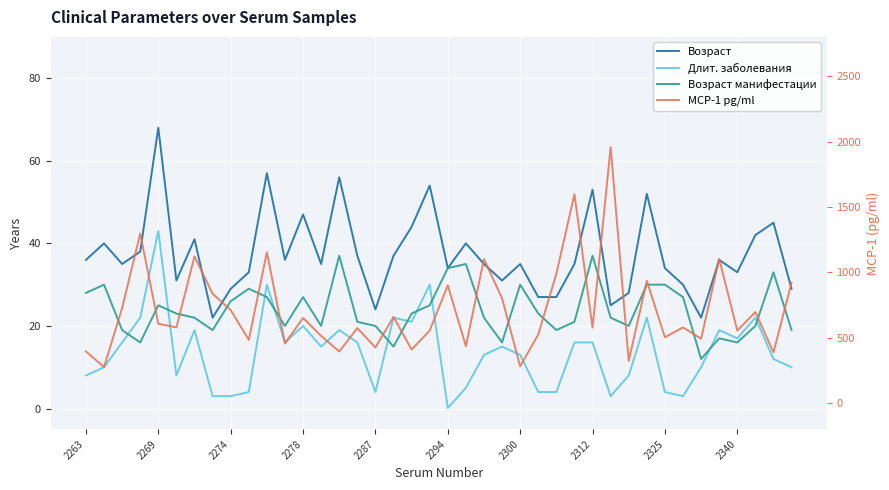

Between 36 and 27, which is larger?

27